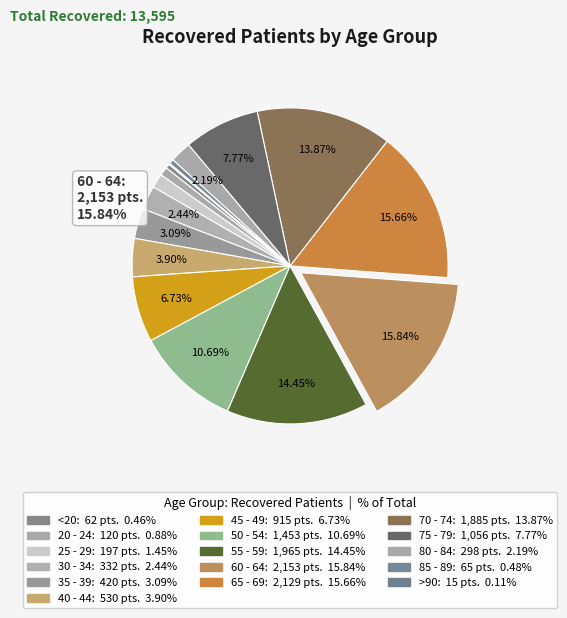

What is the smallest slice in the pie chart?

>90